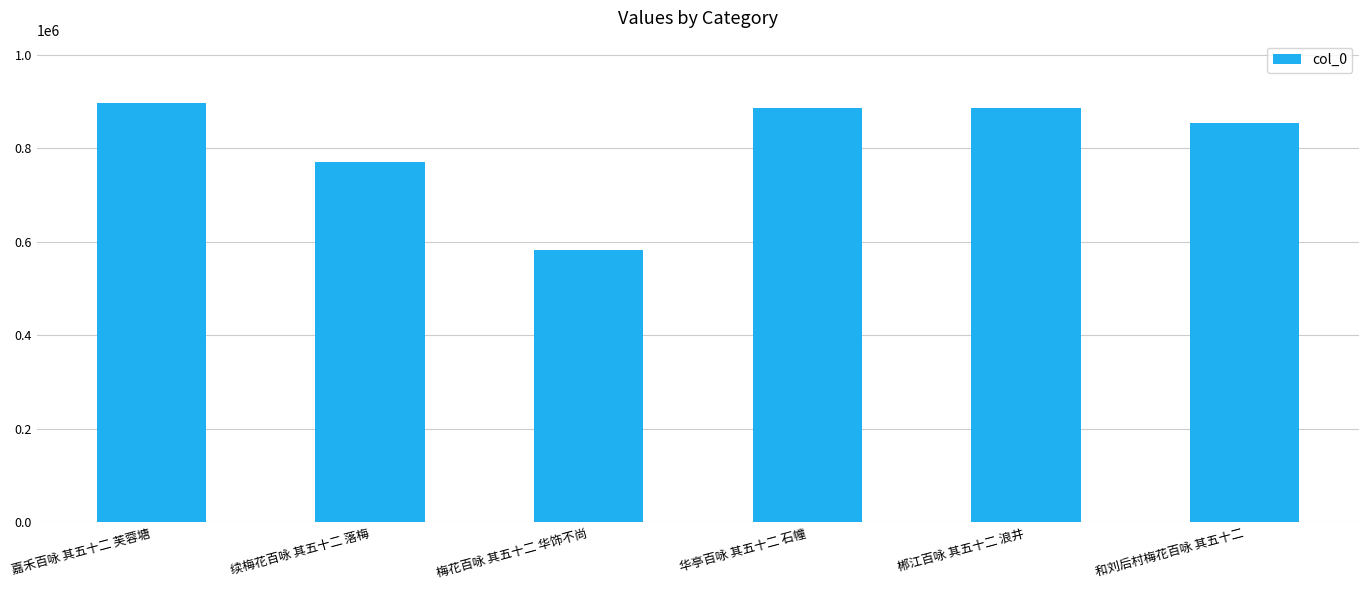

How many data points are less than 885836?

3